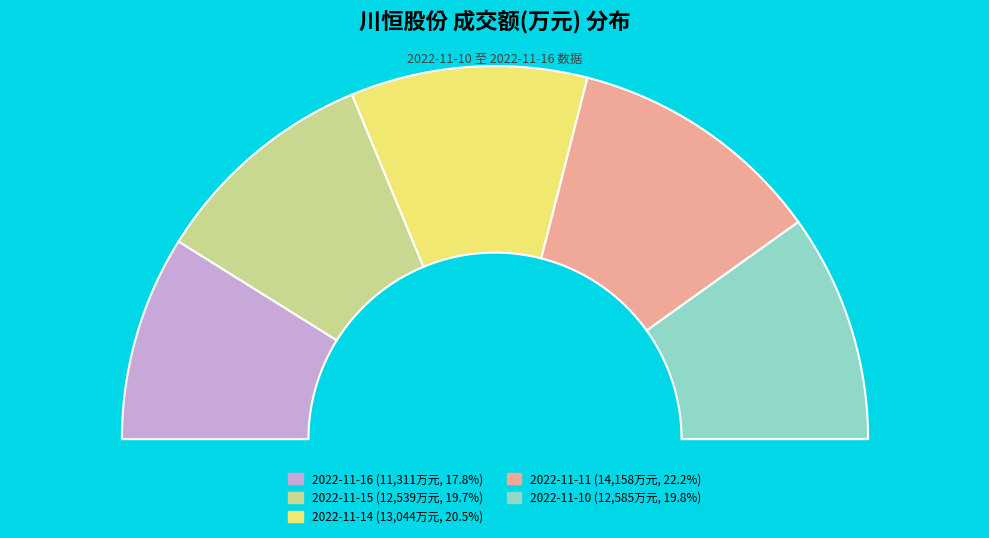

How many slices are in this pie chart?

5